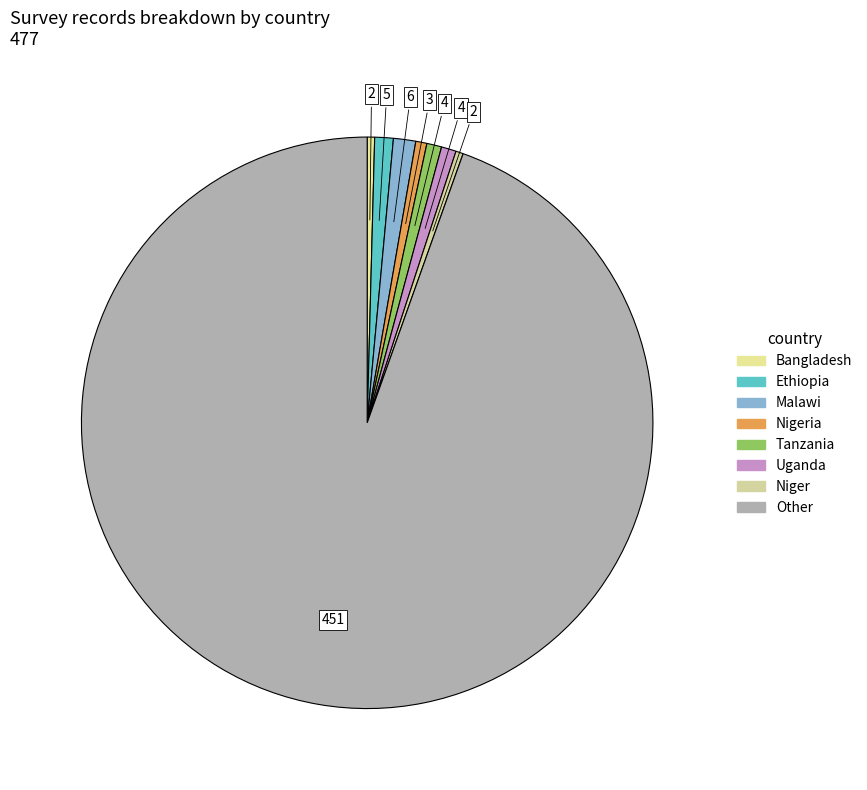

To the nearest percent, what is the average slice percentage?

12%